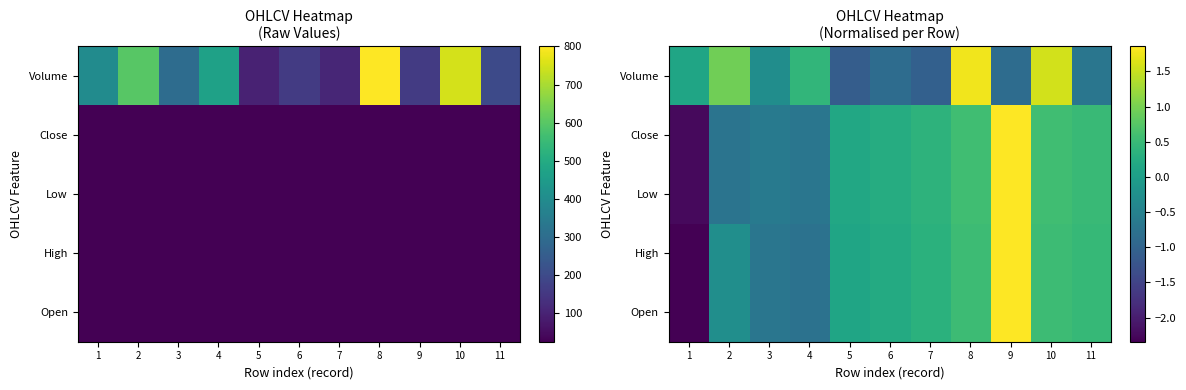

Rank the series at 9 from highest to lowest value.

Low, Close, Open, High, Volume